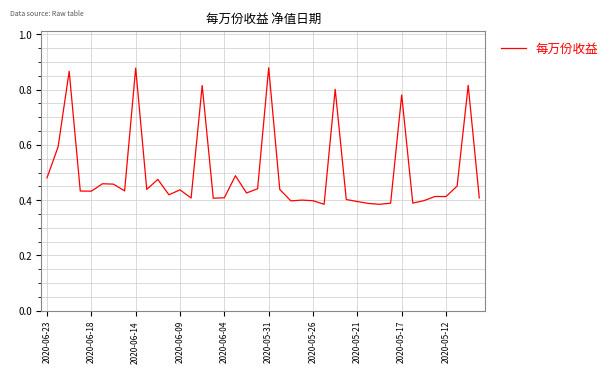

Does the chart display data point markers on the line(s)?

No